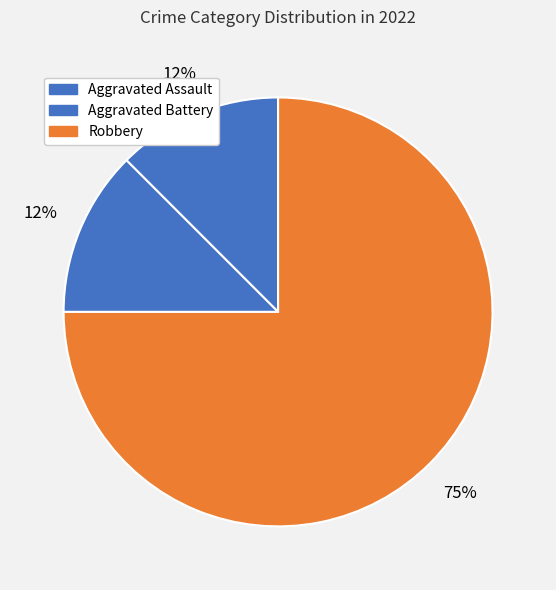

To the nearest percent, what percentage of the pie is Robbery?

75%